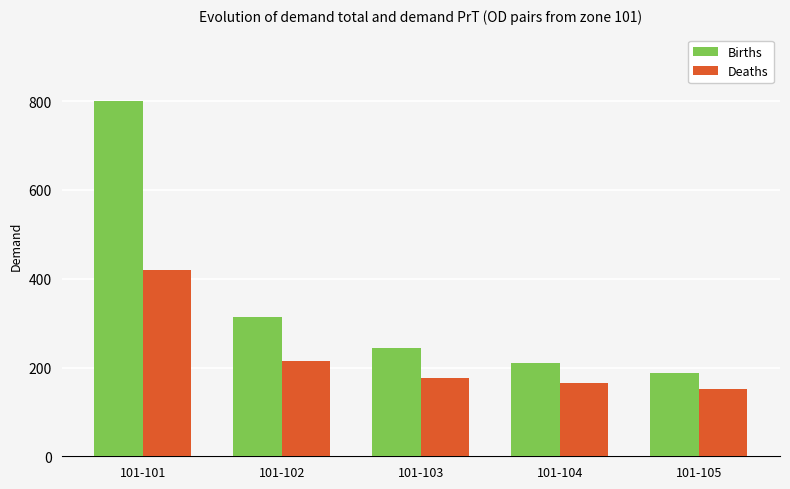

At which label does Births first exceed 244?

101-101